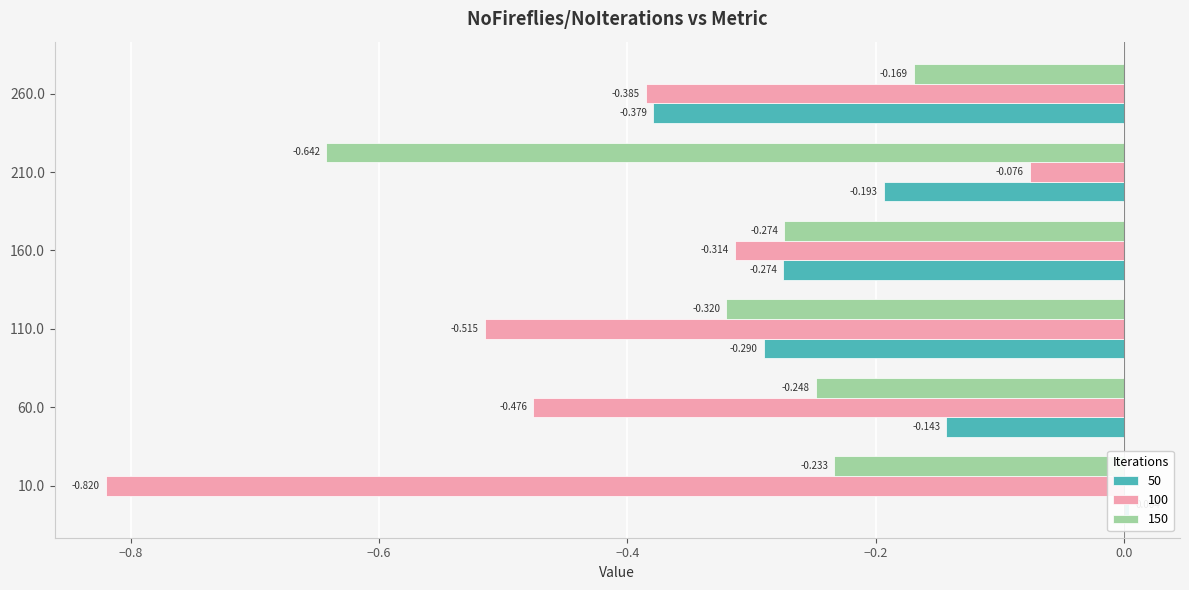

What is the difference between the second highest and minimum values in the 100 series?

0.5